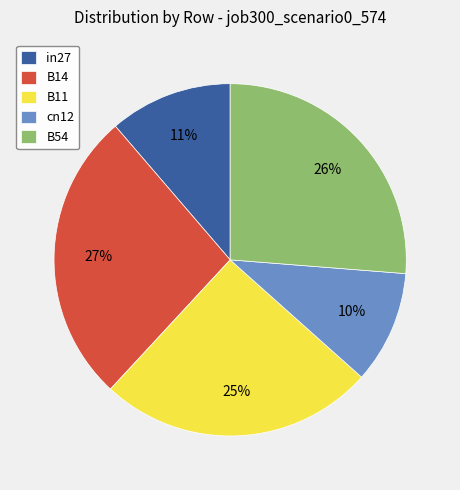

Which category has the smallest portion of the pie?

cn12